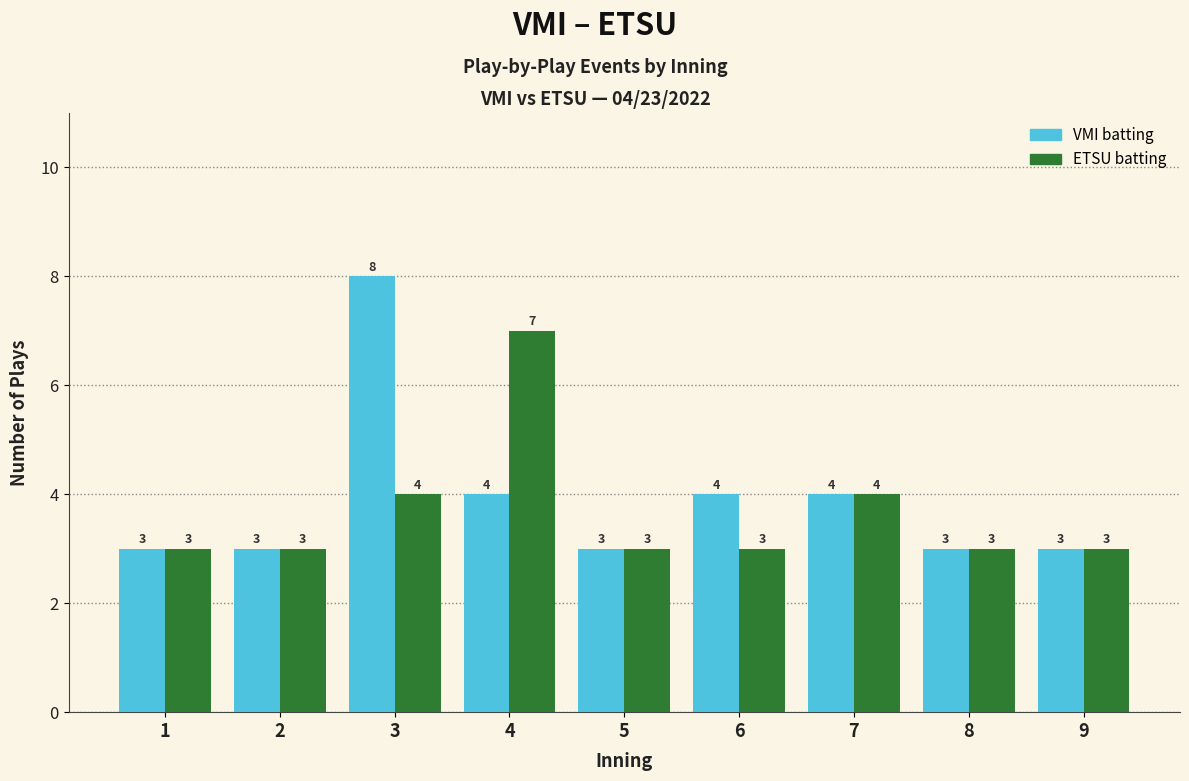

Reading left to right, what are all the values shown in this chart?

VMI batting: 3	3	8	4	3	4	4	3	3
ETSU batting: 3	3	4	7	3	3	4	3	3